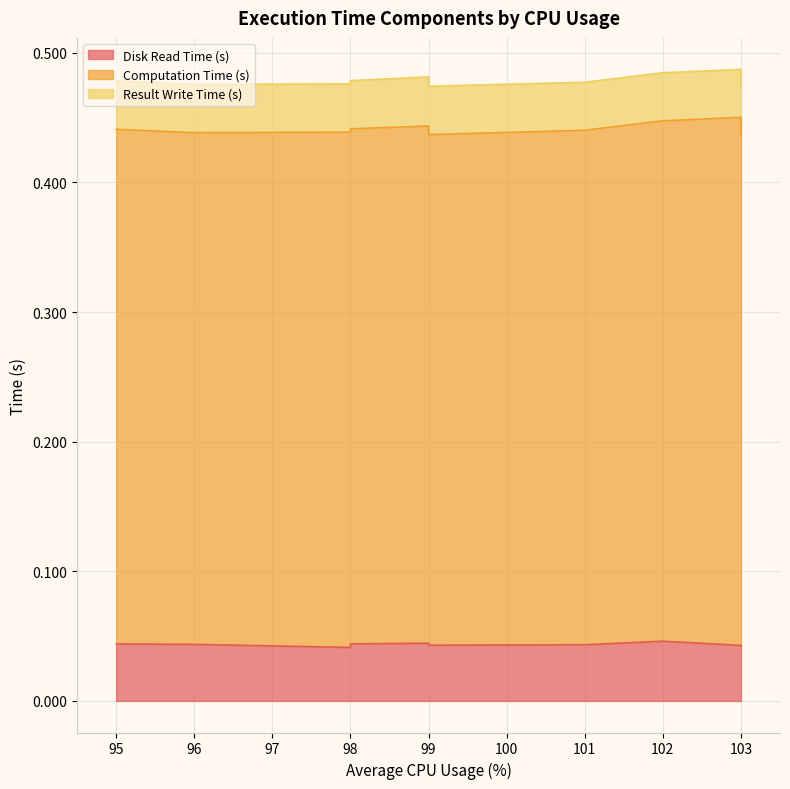

The value of Computation Time (s) at 101 is 0.4. True or false?

True